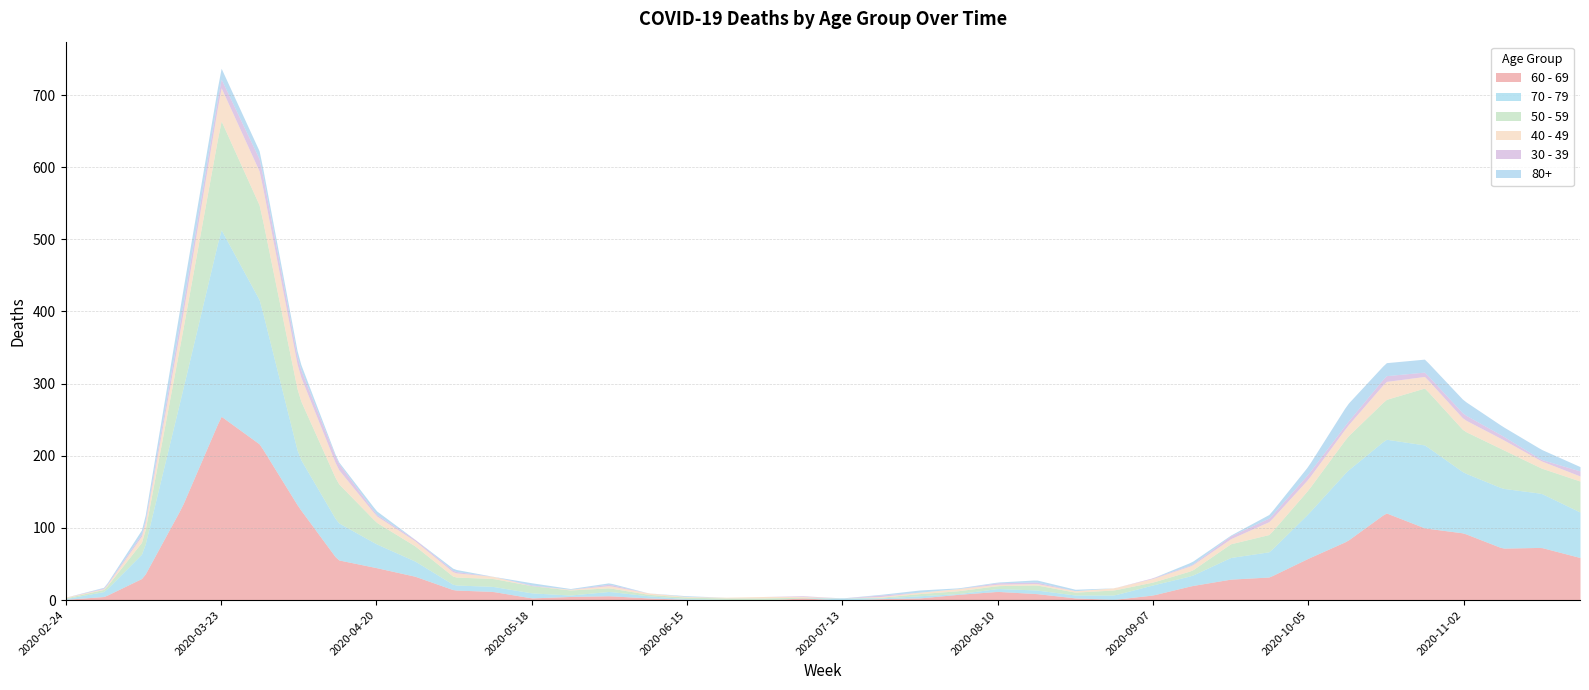

Where is the first local maximum for 40 - 49?

2020-03-30